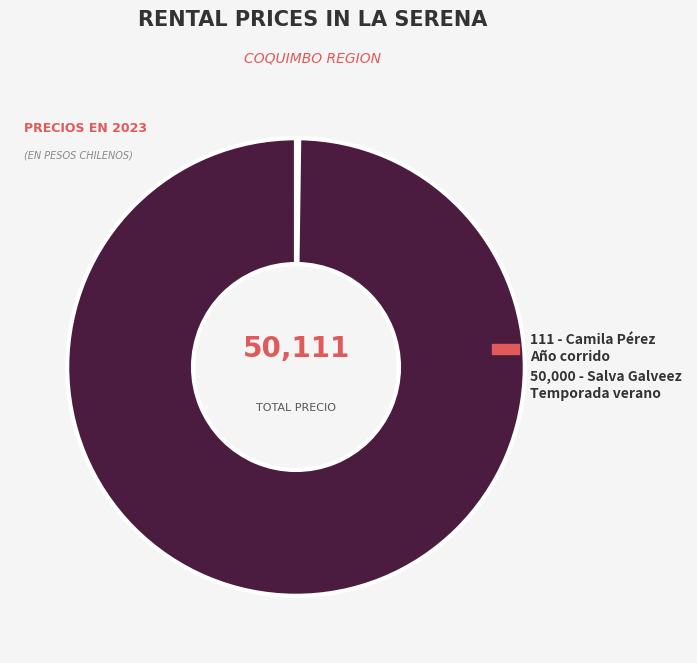

Does any single category account for the majority?

Yes